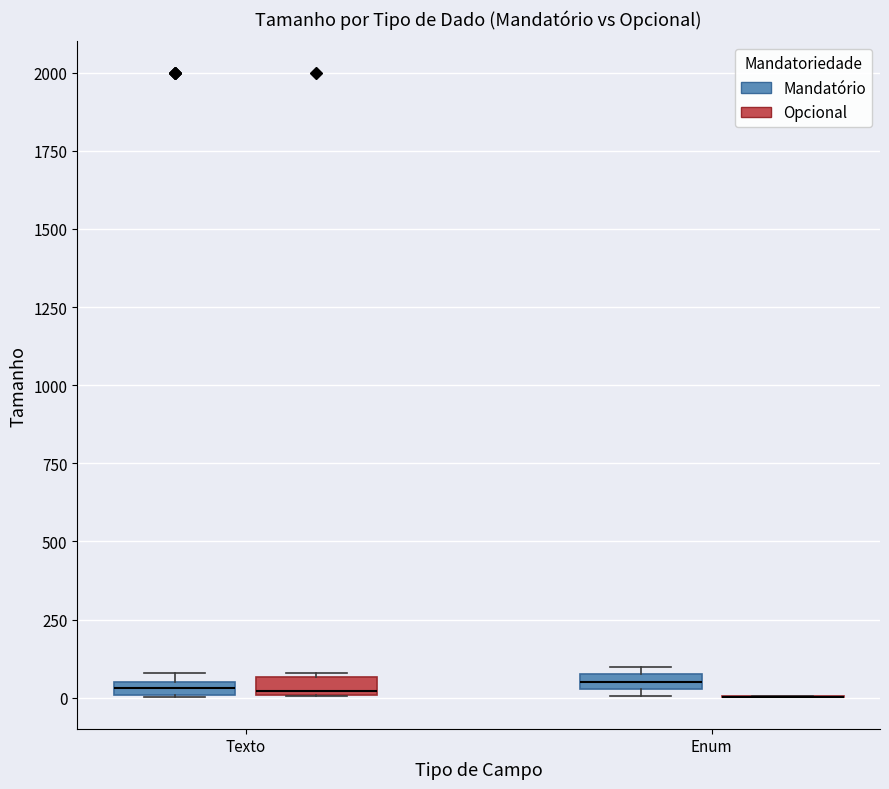

Where is the lower edge of the box for Texto (Opcional) on the y-axis? The values are not printed on the chart, so give them approximately, as read against the axis.

0